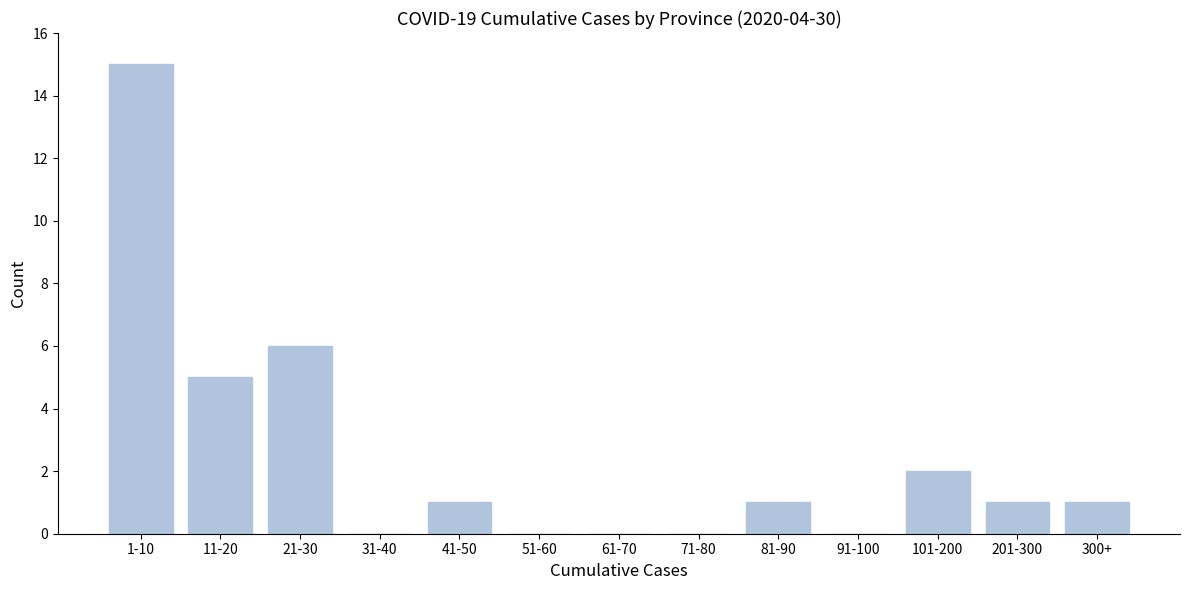

Reading left to right, transcribe all the data shown in this chart.

1-10=15	11-20=5	21-30=6	31-40=0	41-50=1	51-60=0	61-70=0	71-80=0	81-90=1	91-100=0	101-200=2	201-300=1	300+=1